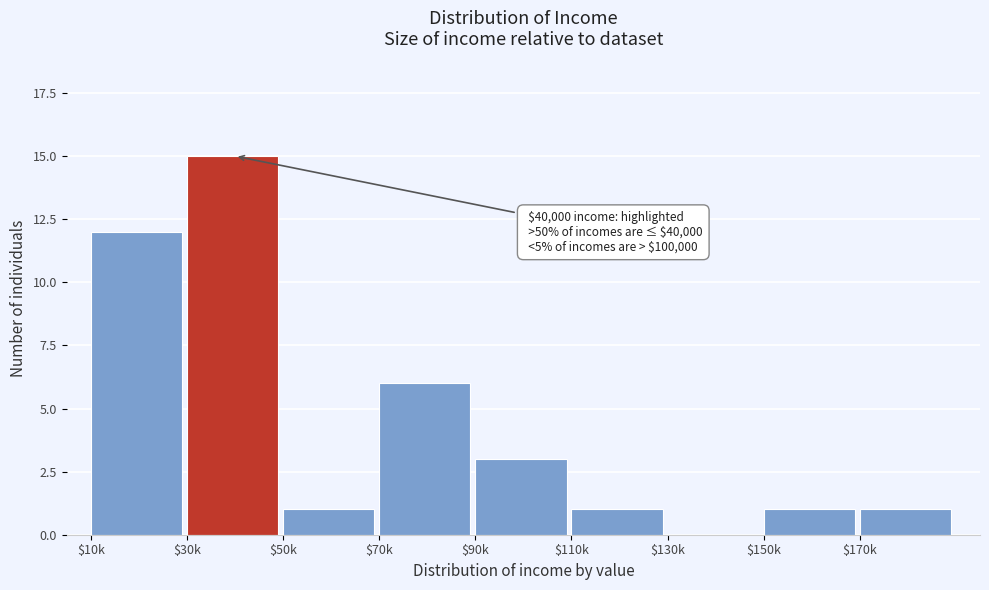

What is the sum of all values?

40